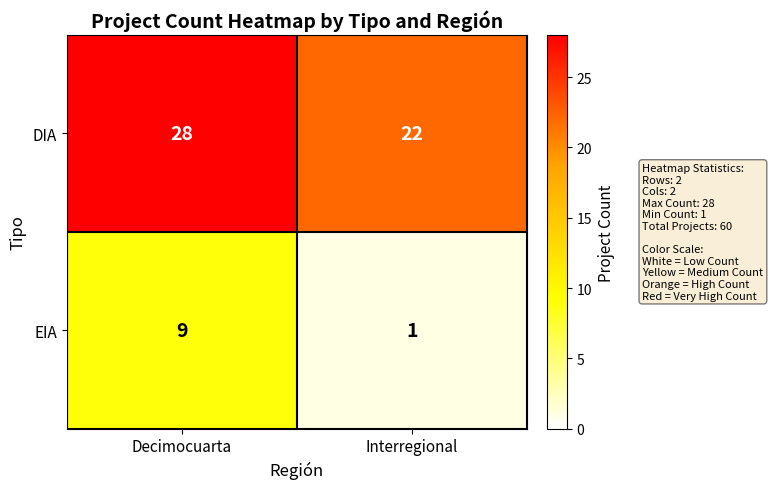

What is the difference between the EIA values at Interregional and Decimocuarta?

8